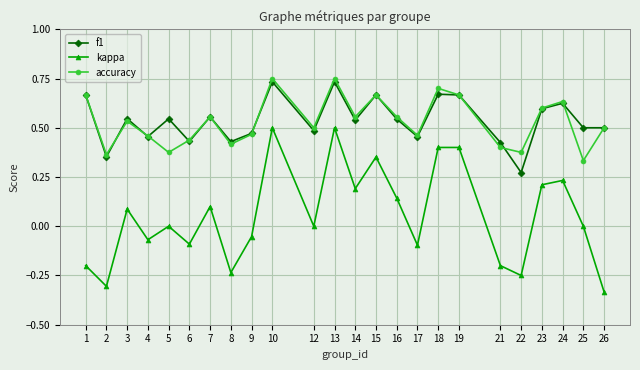

Where is accuracy nearest to the value 0?

25